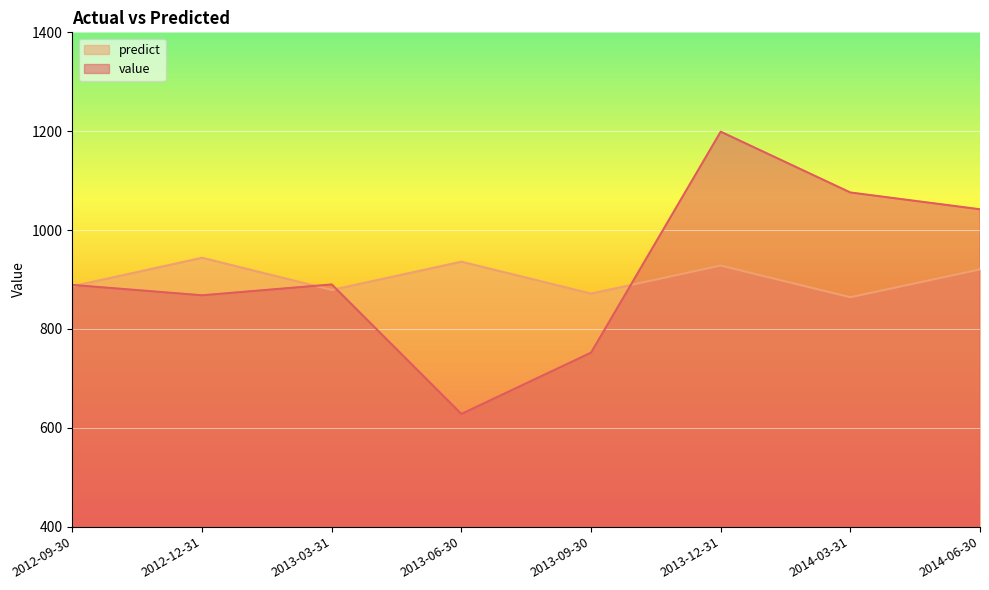

Reading left to right, list all the values displayed in this chart.

value: 889.0	868.0	890.0	628.0	752.0	1199.0	1076.0	1042.0
predict: 886.4	944.0	878.9	936.1	871.5	928.2	864.1	920.3